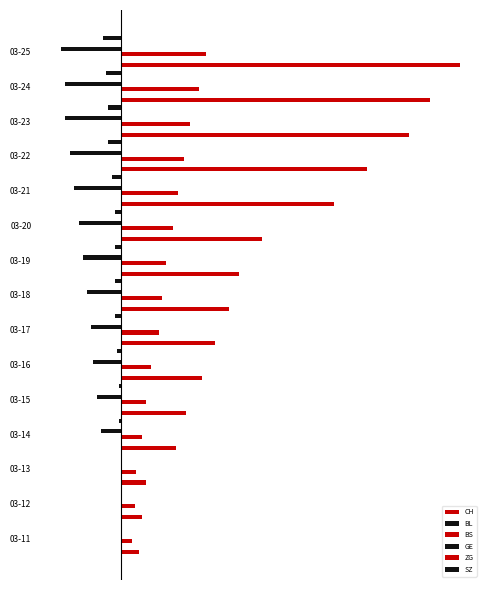

What is the greatest value displayed?

1725.0